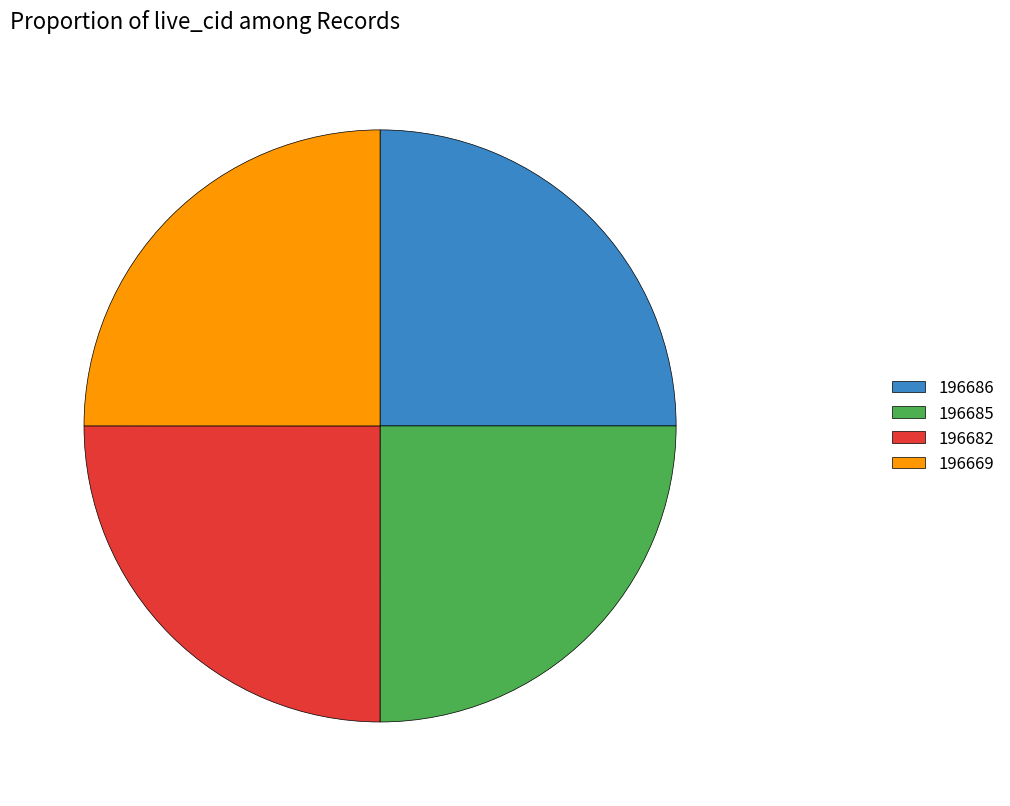

Approximately how many times larger is the value at 196669 compared to 196685?

1.0